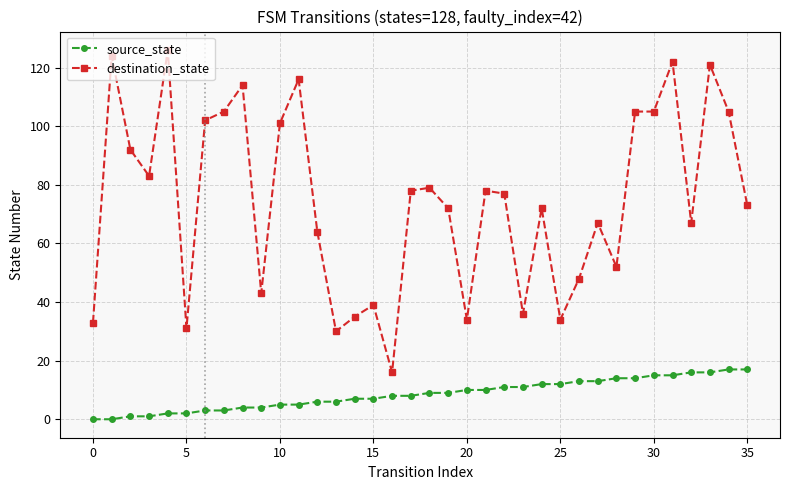

Which series has the largest range (max minus min)?

destination_state